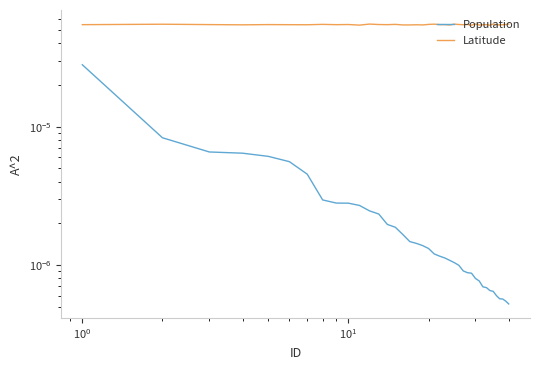

Count the Latitude values in the range 0 to 1.

40